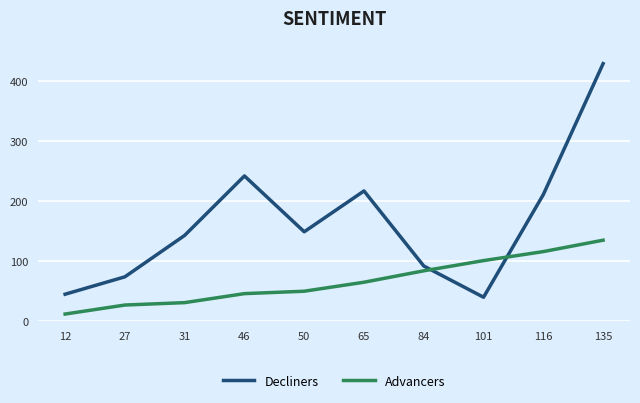

True or false: Decliners has more than 1 points higher than both neighbors.

True